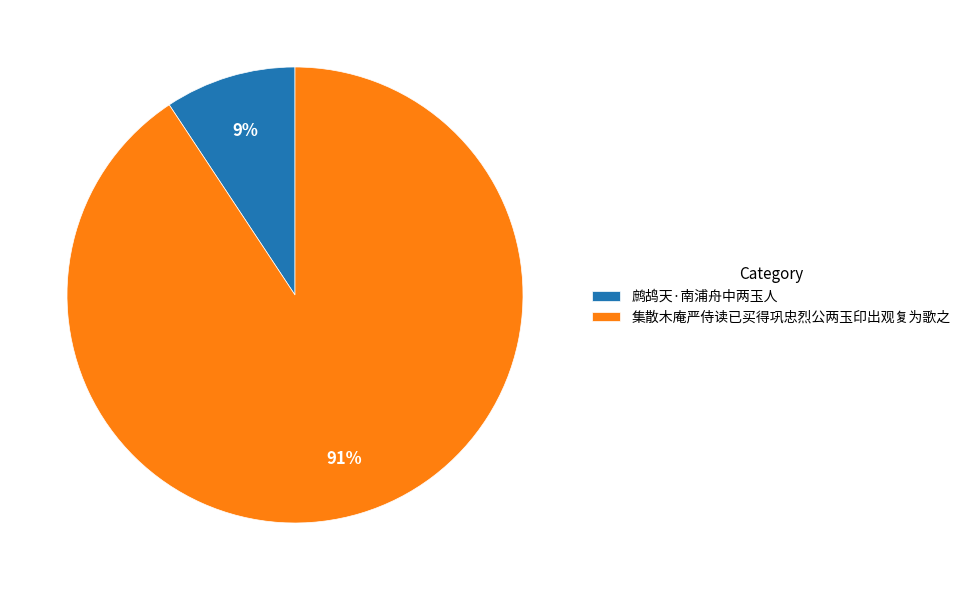

To the nearest percent, what portion does 鹧鸪天·南浦舟中两玉人 represent?

9%